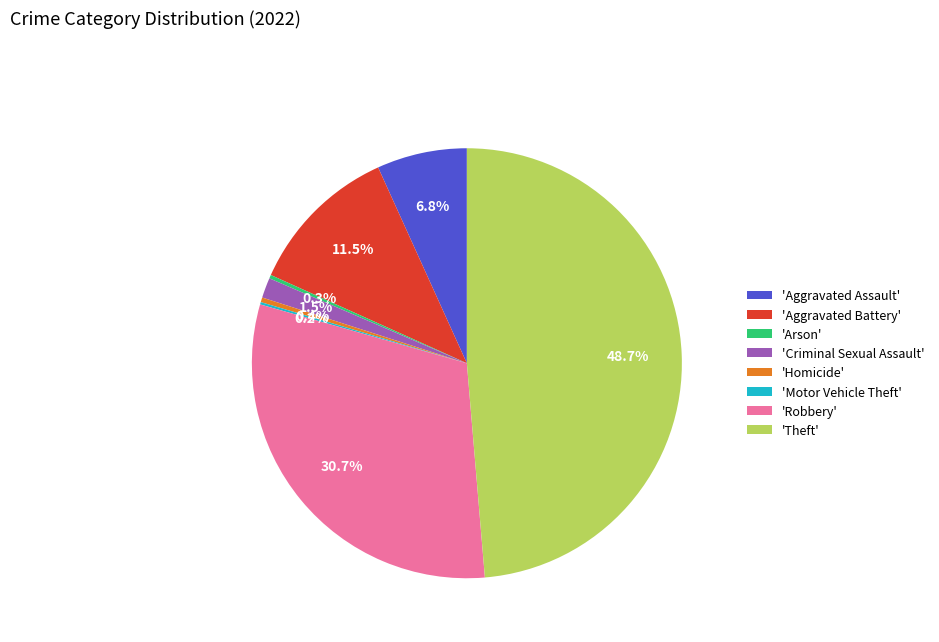

Is the sum of 'Robbery' and 'Theft' greater than half?

Yes